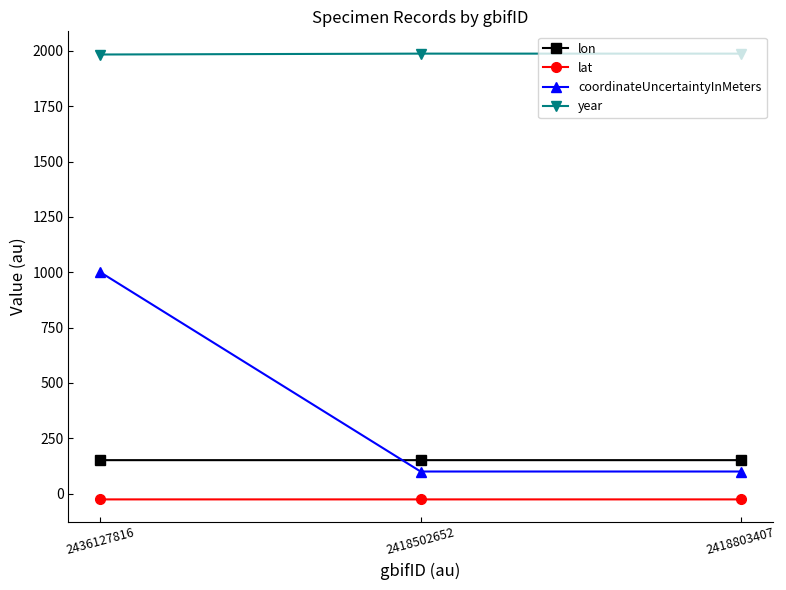

True or false: lon has a value of 151.3 at 2418502652.

True